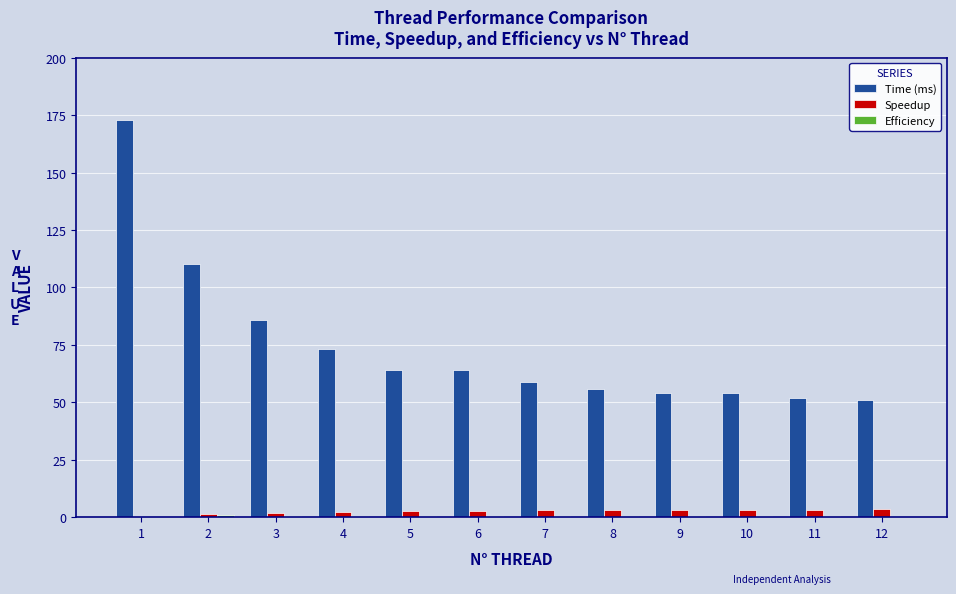

Which series has the largest total across all categories?

Time (ms)